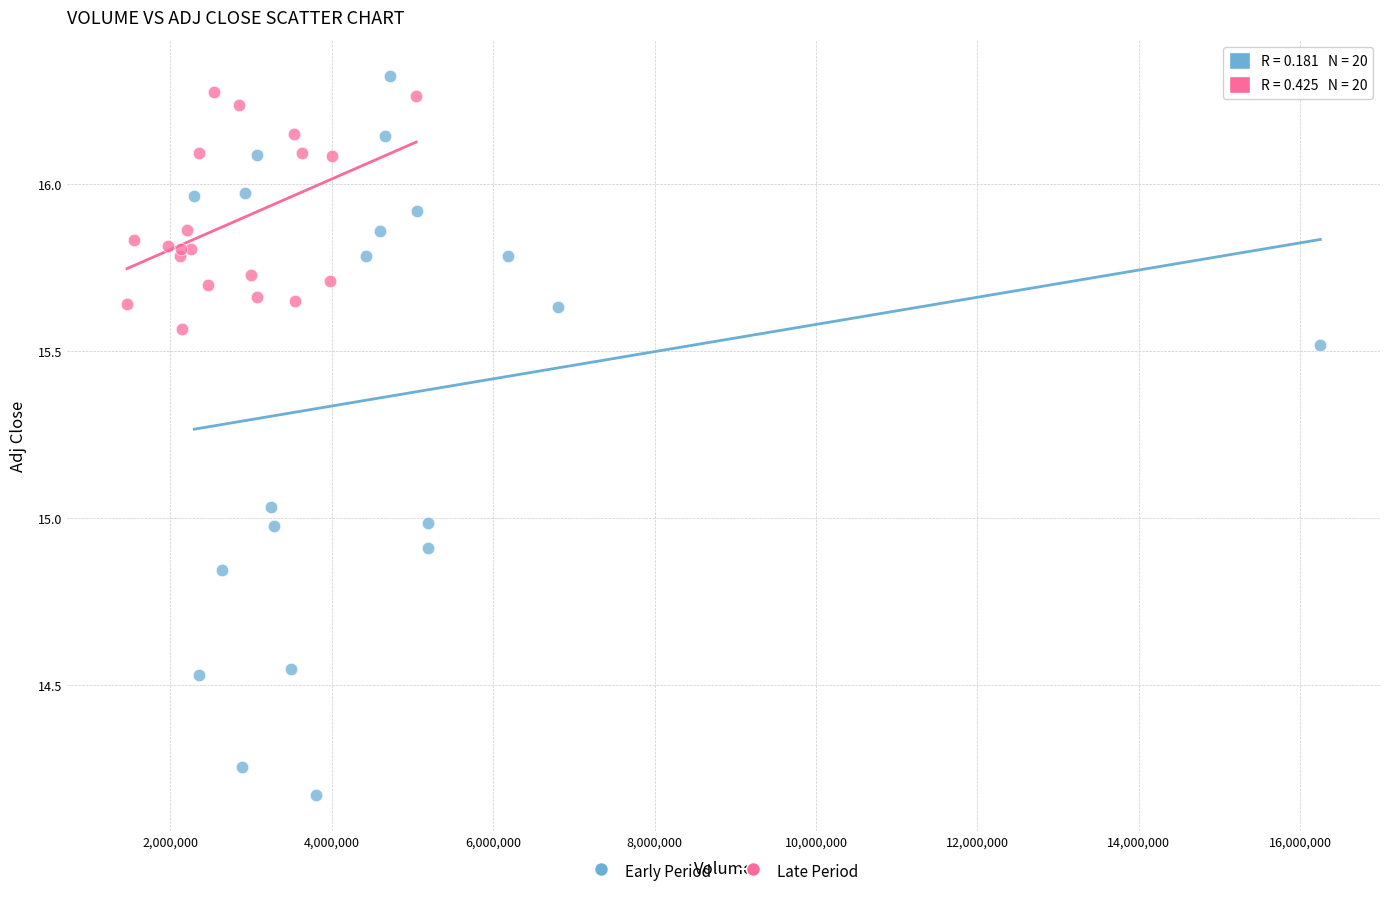

Which series contains the lowest Y value?

Early Period